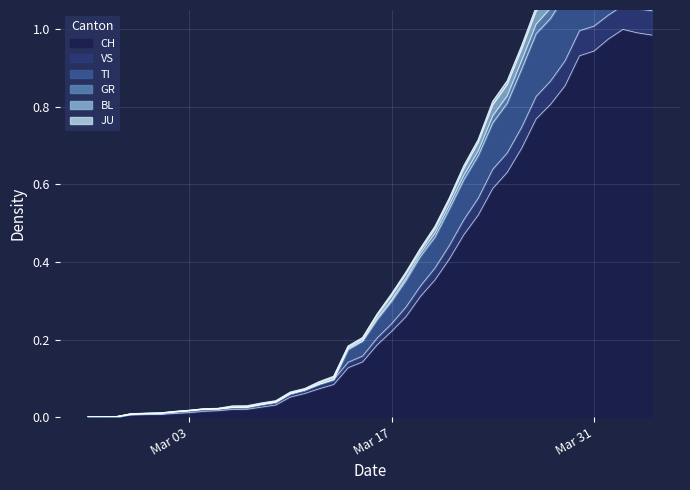

What is the highest value of the VS series?

1.2